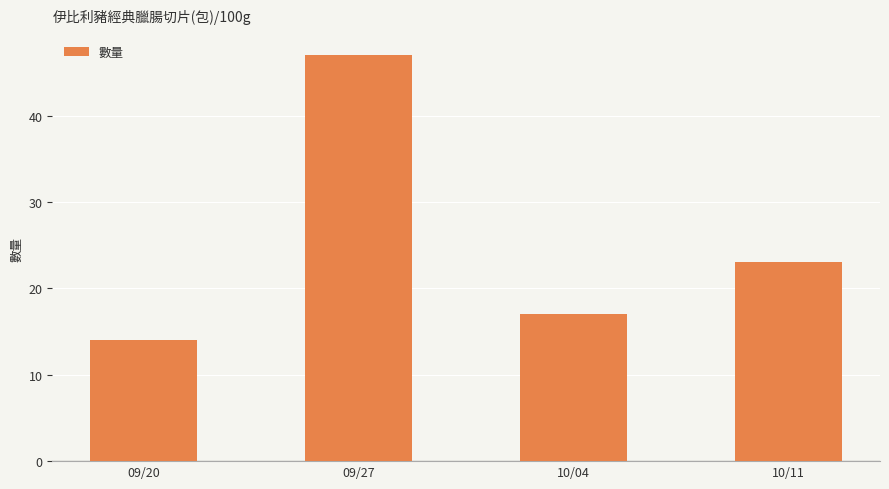

What is the label of the 1st bar from the right?

10/11